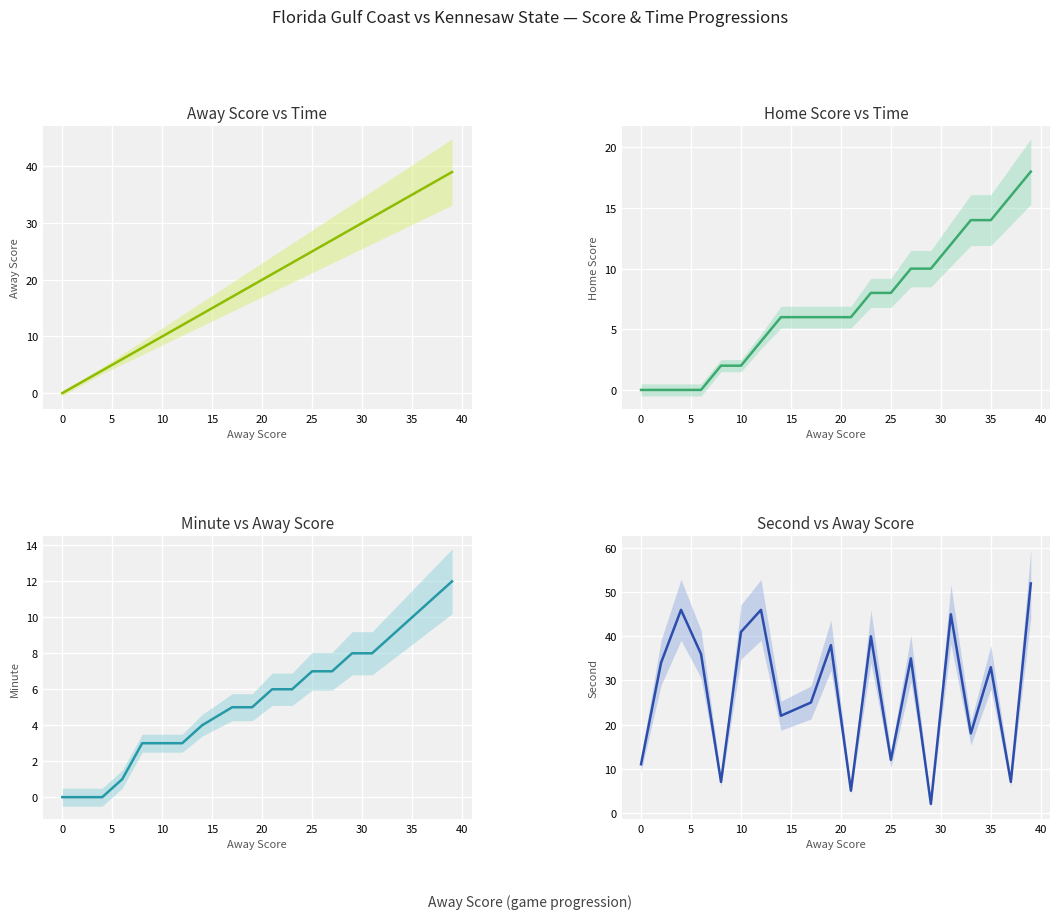

How many series are shown in this chart?

4